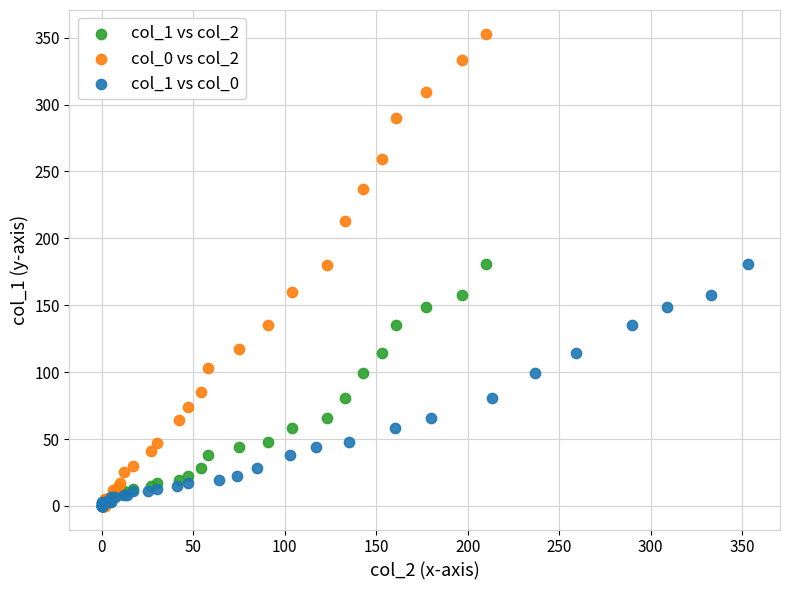

Which series has the widest spread of Y values?

col_0 vs col_2